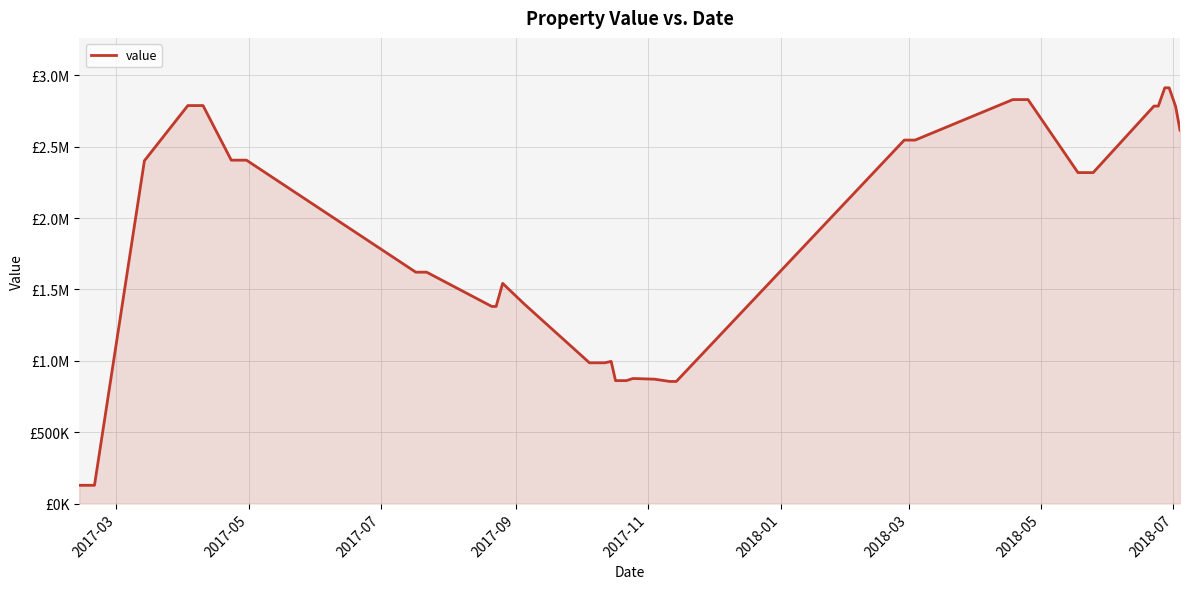

Does the chart have visible grid lines?

Yes